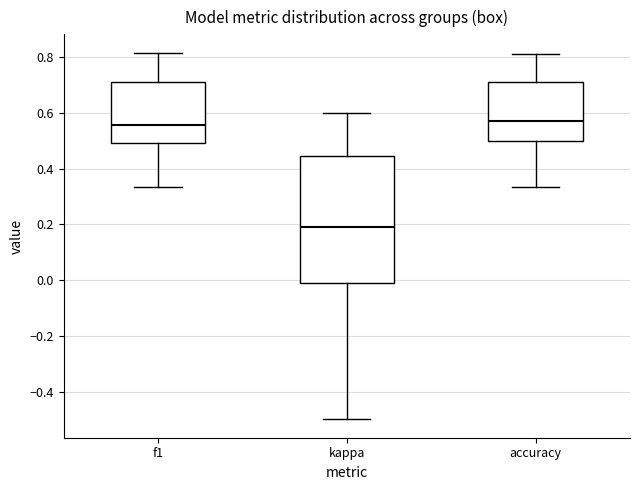

Reading left to right, read every box against the y-axis: the position of its median line, the range the box covers, and the ends of its whiskers. The values are not printed on the chart, so give them approximately, as read against the axis.

f1: median 0.56, box 0.50 to 0.72, whiskers 0.34 to 0.82
kappa: median 0.20, box -0.02 to 0.44, whiskers -0.50 to 0.60
accuracy: median 0.58, box 0.50 to 0.72, whiskers 0.34 to 0.82